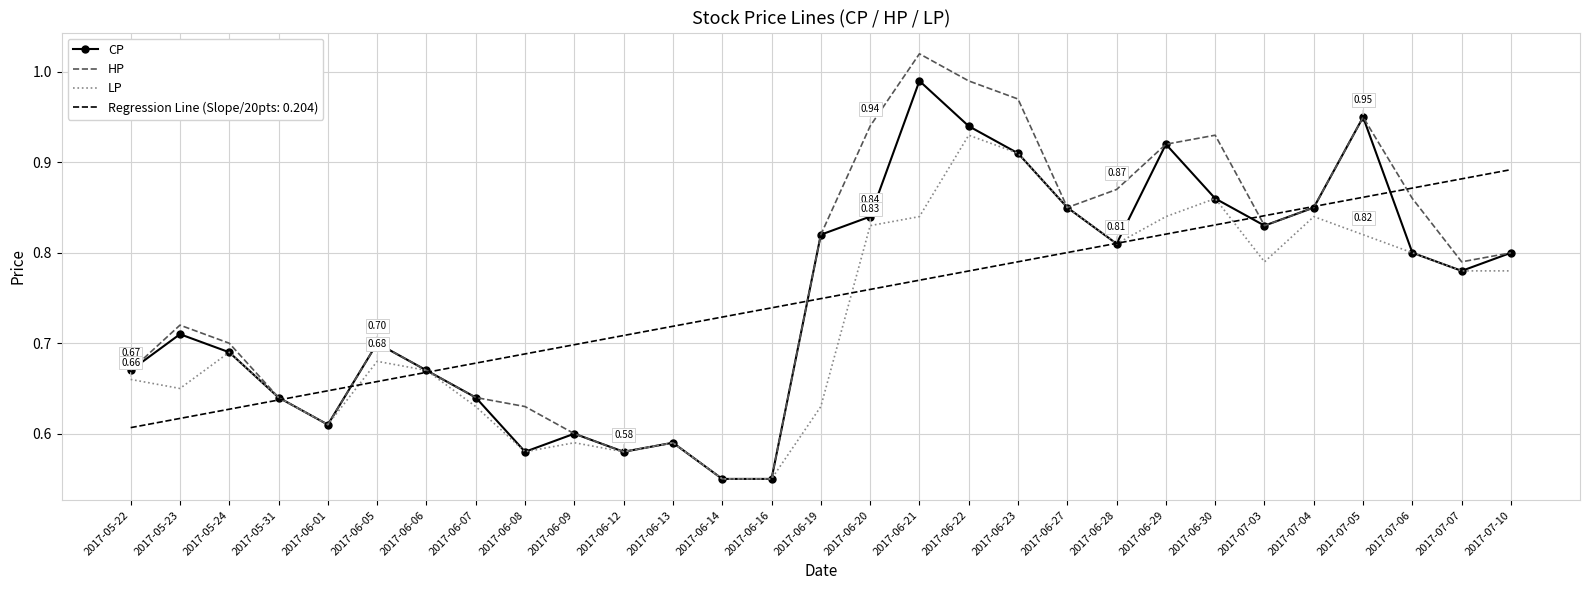

Is the value of HP at 2017-06-14 greater than the value of Regression Line (Slope/20pts: 0.204) at 2017-07-07?

No